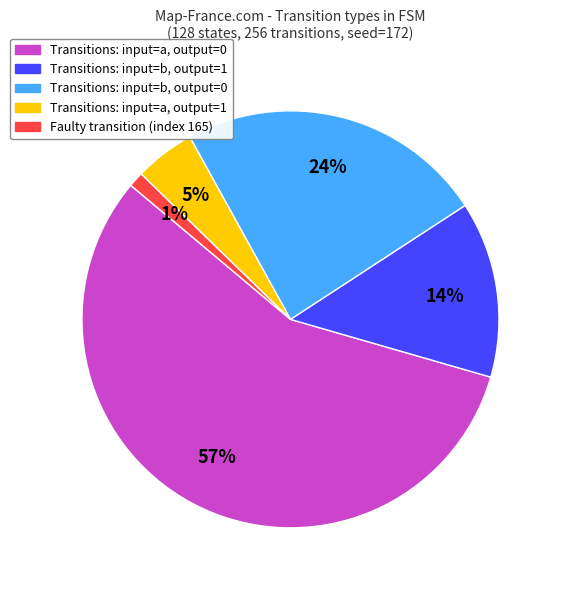

To the nearest percent, what is the average slice percentage?

20%